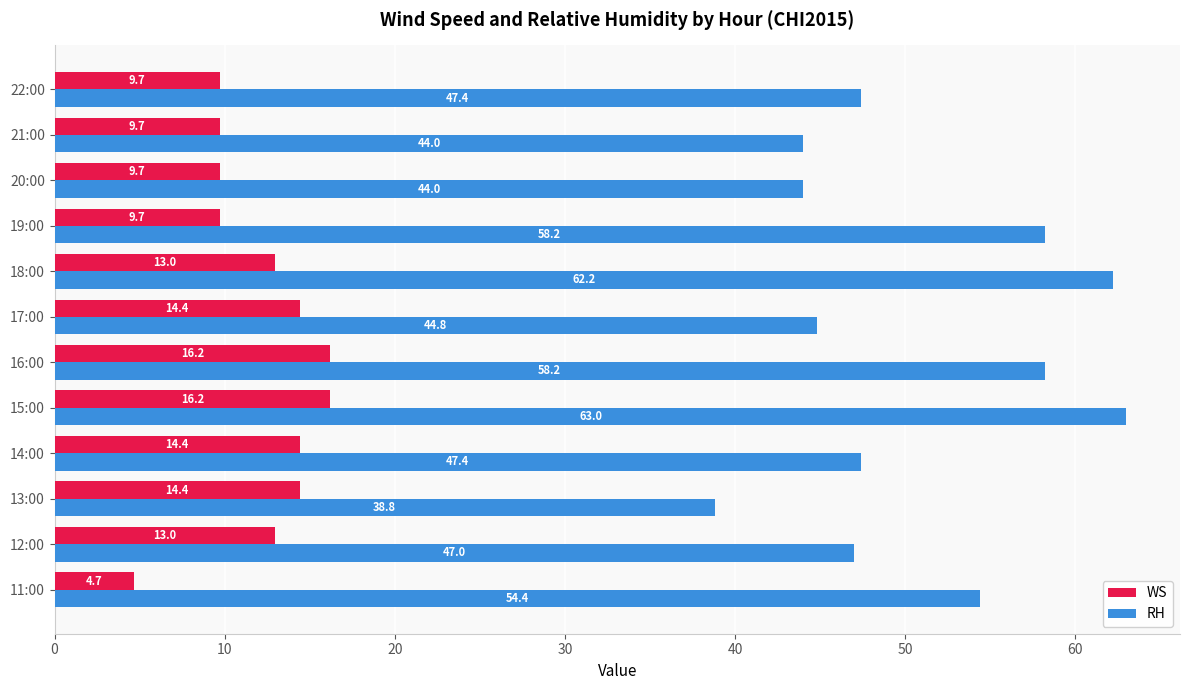

How many categories are shown in the chart?

12